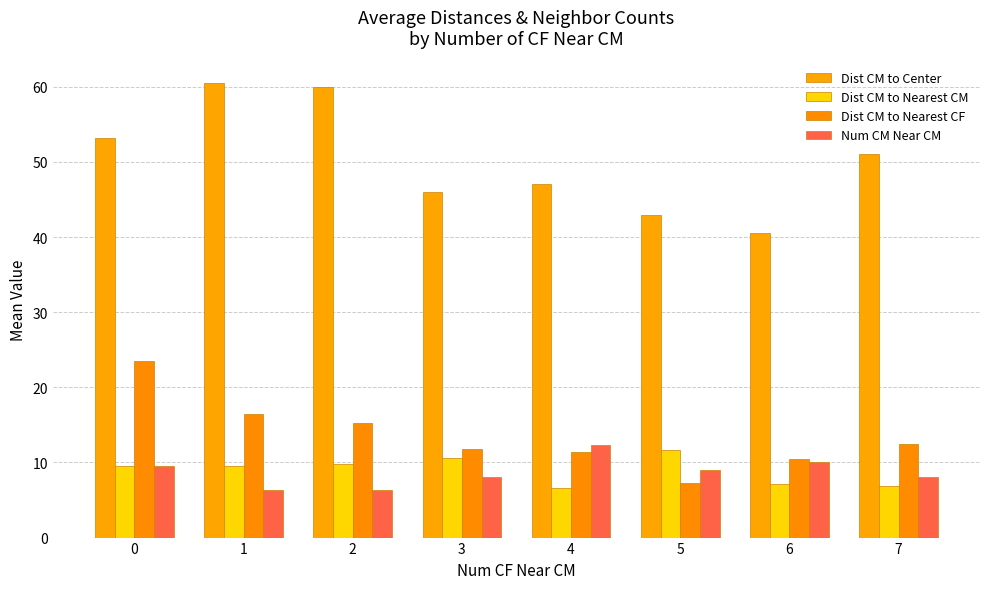

How many data points in Dist CM to Center are less than 51?

4